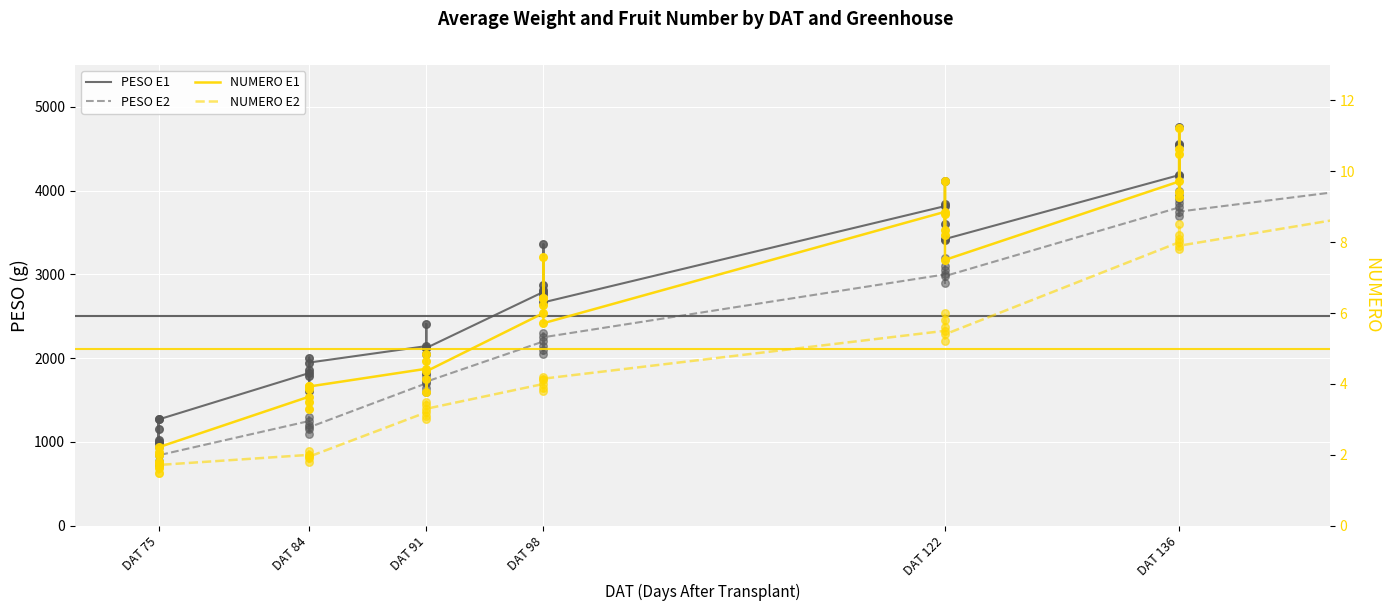

Is the value of PESO E2 at DAT 75 greater than the value of NUMERO E2 at DAT 122?

Yes